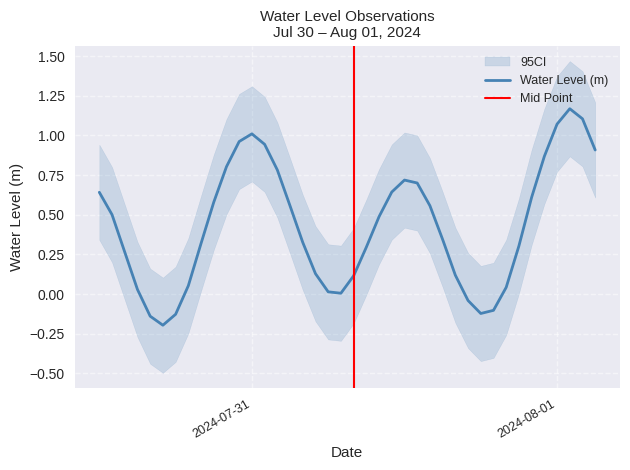

Reading left to right, list all the values displayed in this chart.

0.6	0.5	0.3	0.0	-0.1	-0.2	-0.1	0.1	0.3	0.6	0.8	1.0	1.0	0.9	0.8	0.6	0.3	0.1	0.0	0.0	0.1	0.3	0.5	0.6	0.7	0.7	0.6	0.3	0.1	-0.0	-0.1	-0.1	0.0	0.3	0.6	0.9	1.1	1.2	1.1	0.9